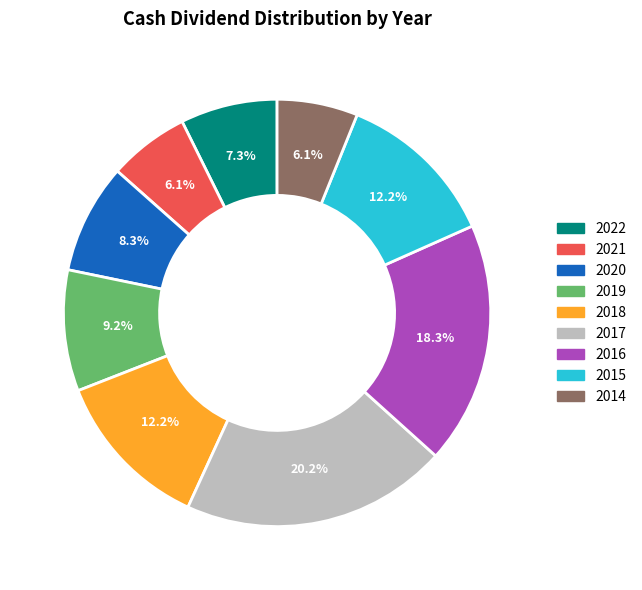

Between 2018 and 2020, which is larger?

2018